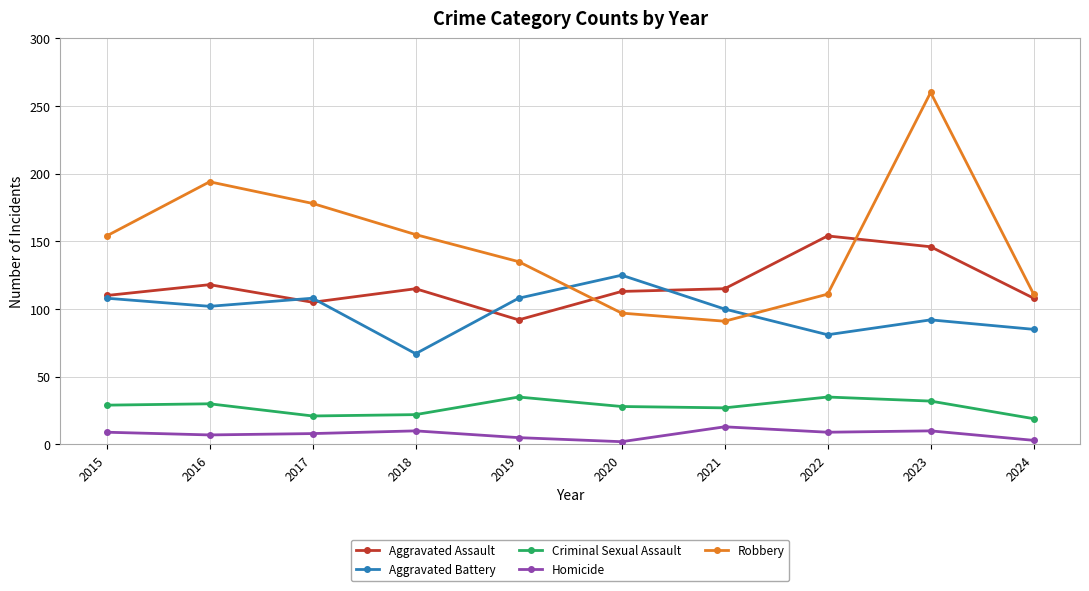

What is the approximate value of Criminal Sexual Assault at 2018?

22